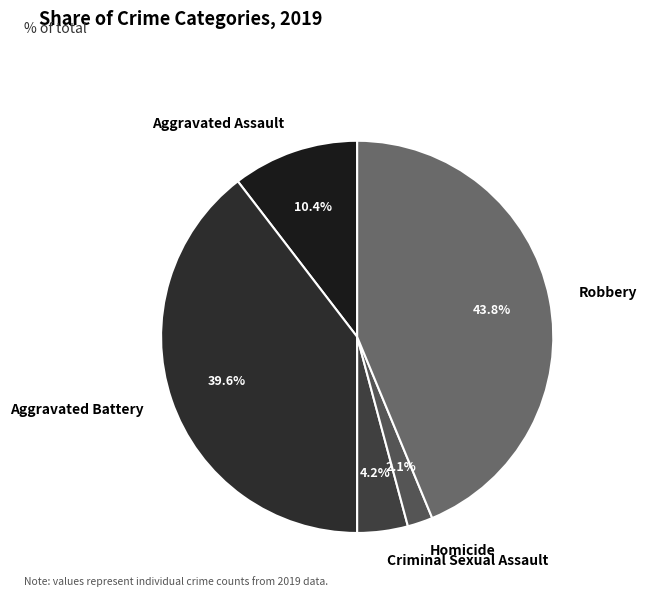

Is it true that Robbery is 54% of the pie?

False